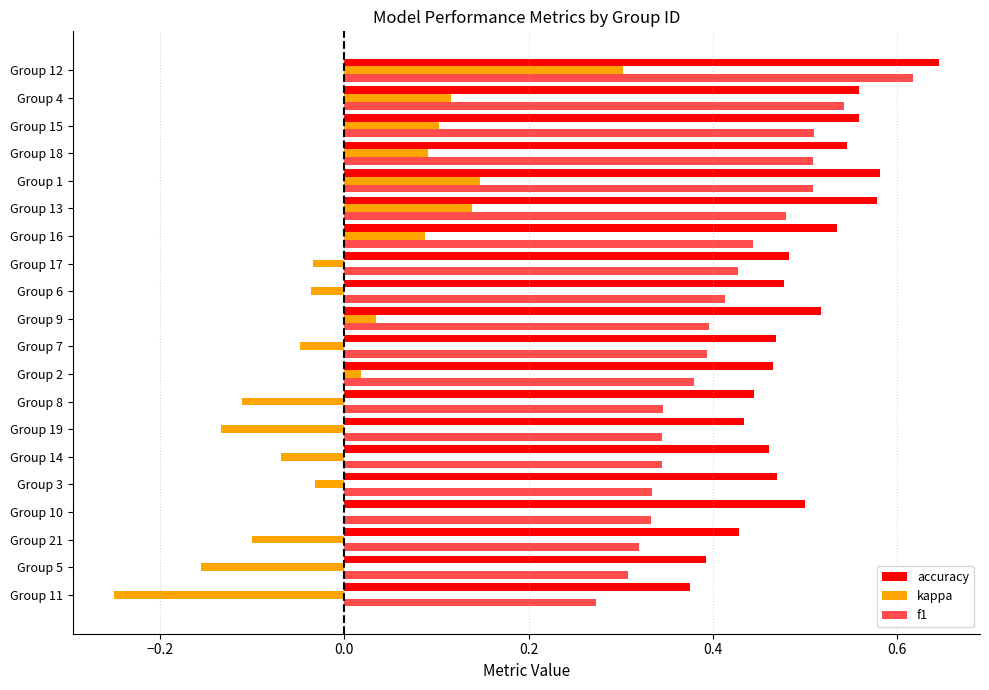

List the series in order of their overall mean, highest first.

accuracy, f1, kappa